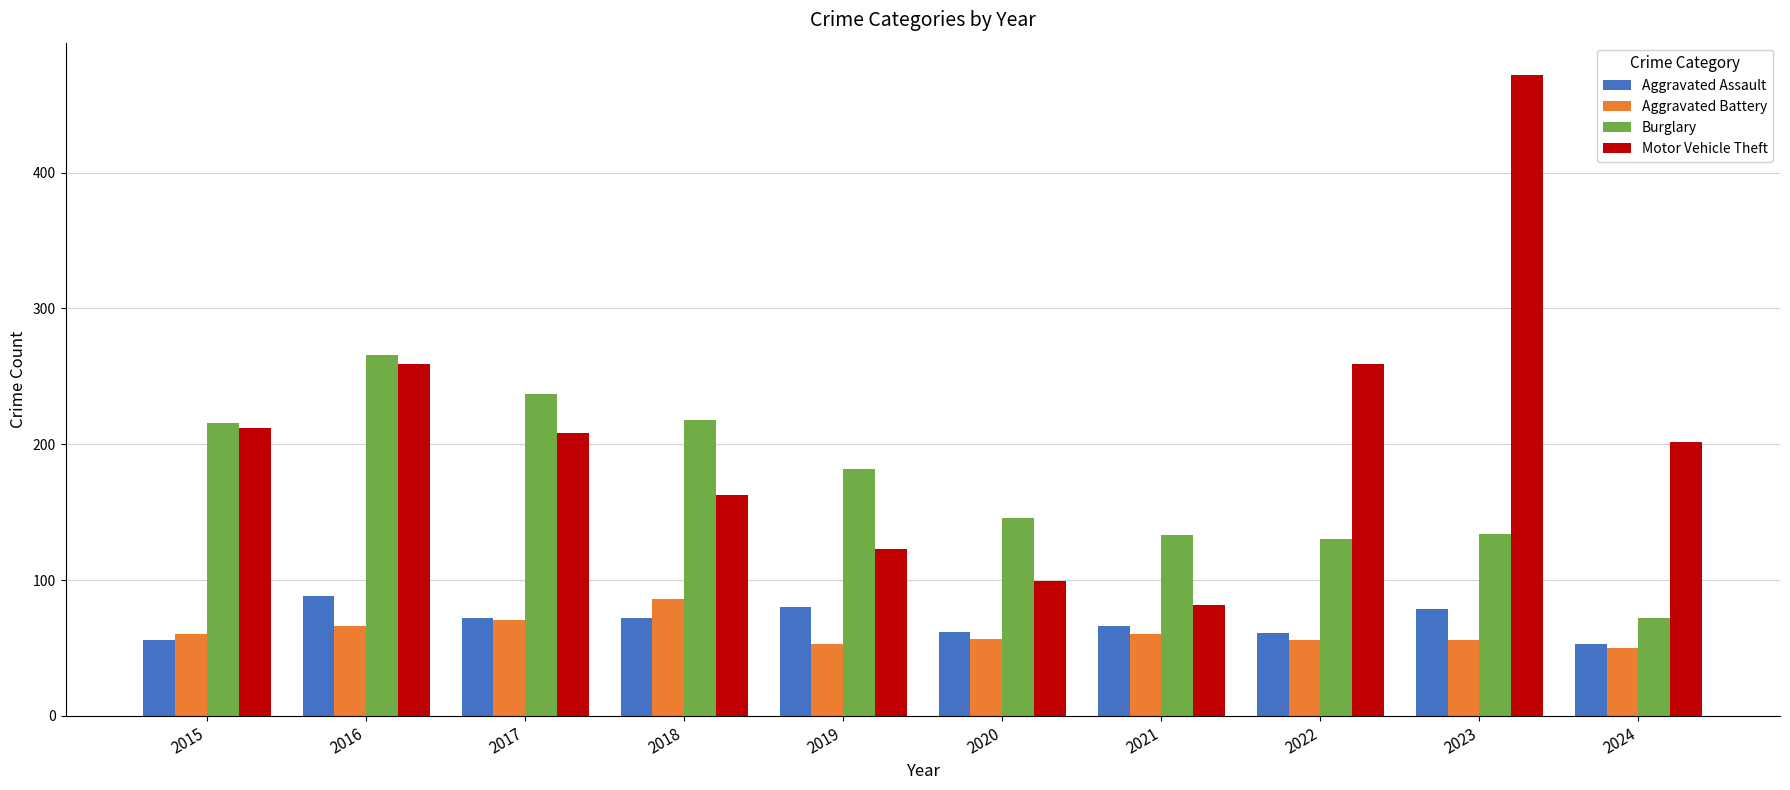

How many data points in Motor Vehicle Theft are less than 208?

5